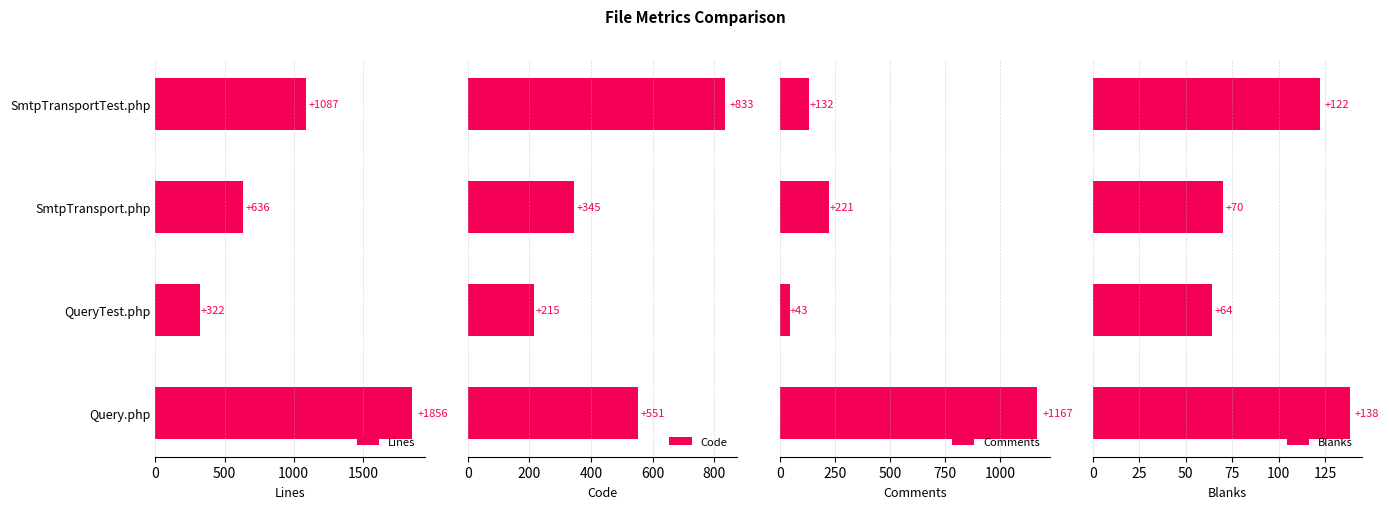

What value does the Lines series have at QueryTest.php?

322